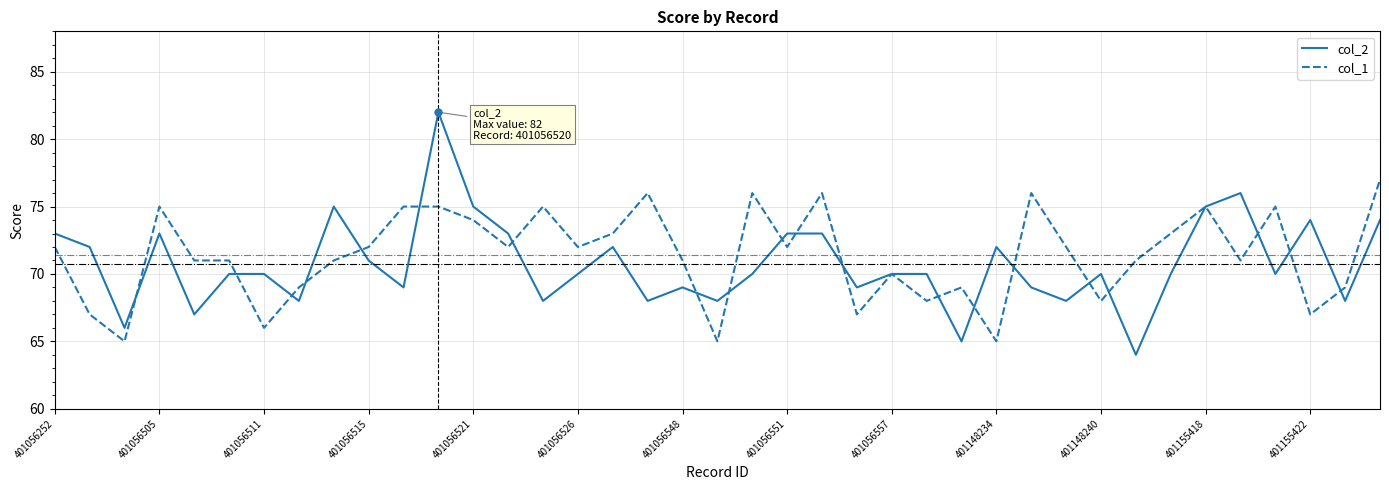

List the series in order of their peak value, highest first.

col_2, col_1